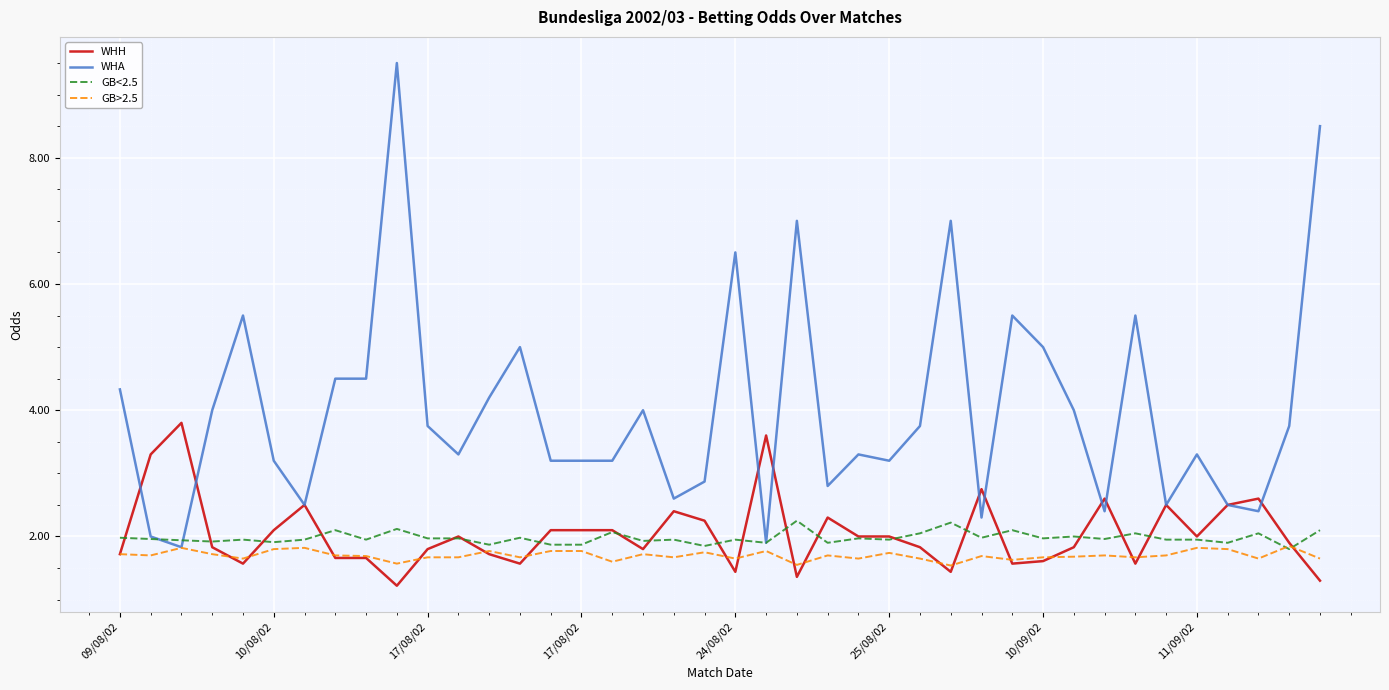

Which series has the largest total across all categories?

WHA